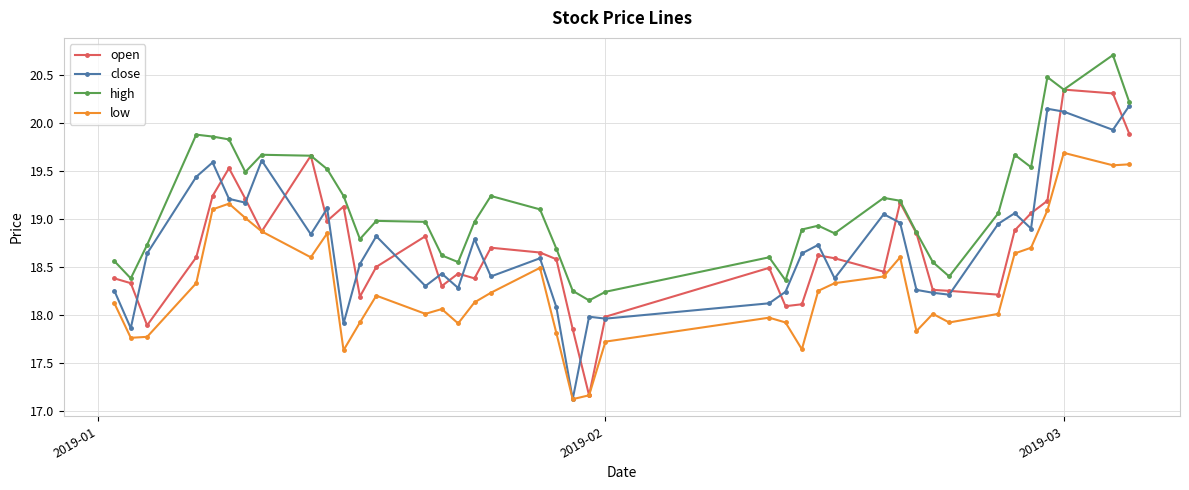

True or false: high and low intersect in this chart.

False